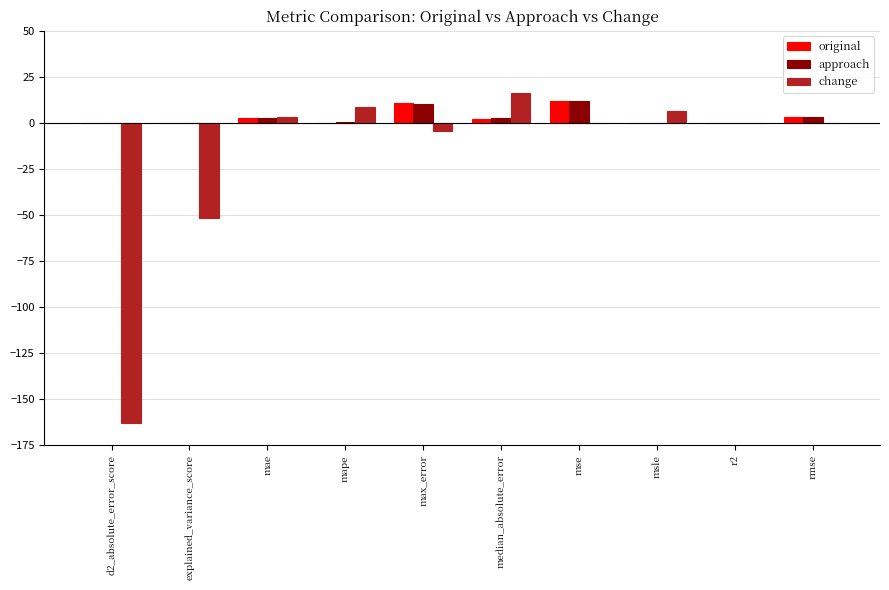

How many data points does each series have?

10